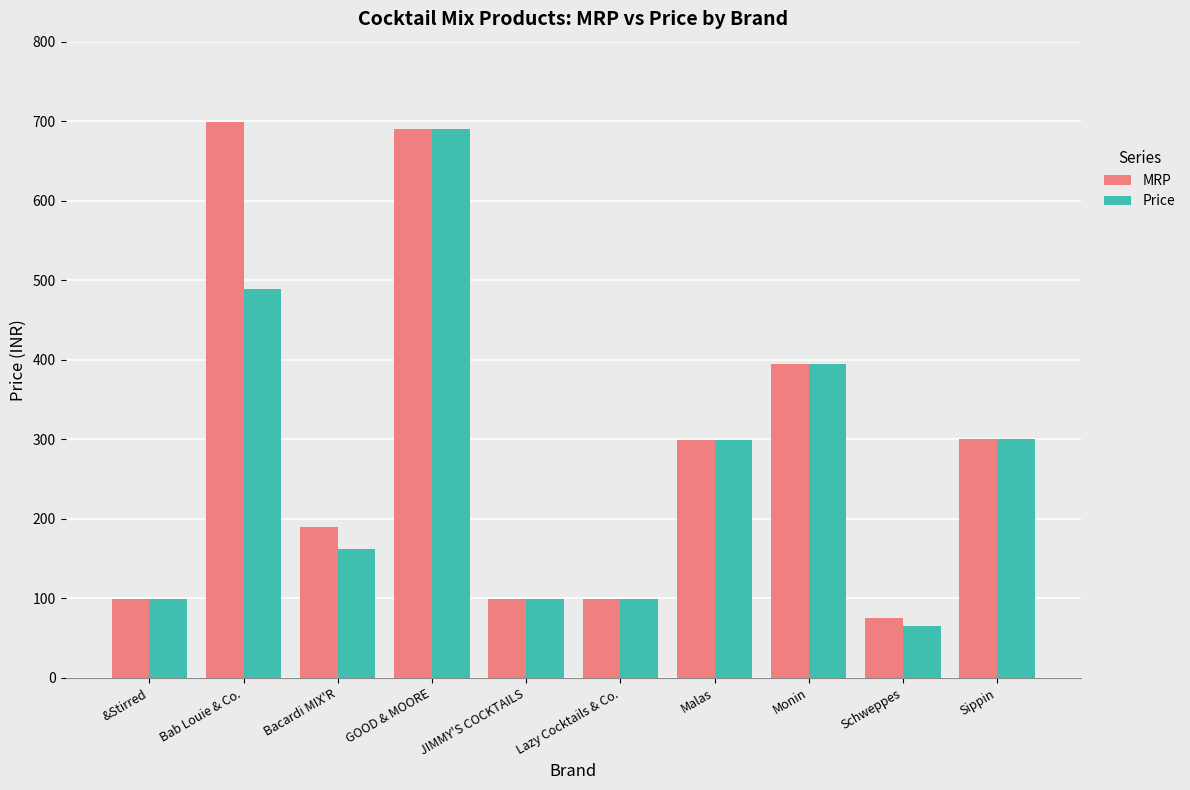

What is the label of the 9th bar from the left?

Schweppes